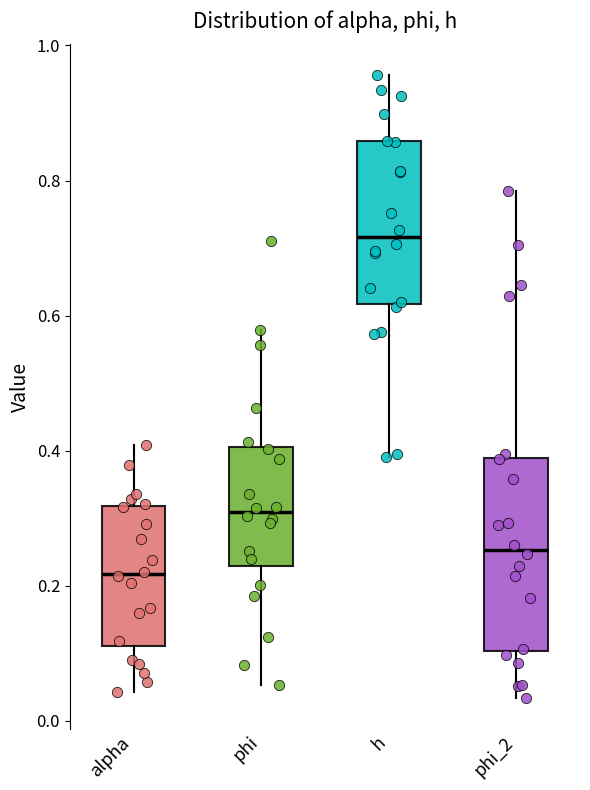

Reading left to right, transcribe this box plot: for each box, give where its median line is, the range the box spans, and where its two whiskers end, as read against the y-axis. The values are not printed on the chart, so give them approximately, as read against the axis.

alpha: median 0.22, box 0.12 to 0.32, whiskers 0.04 to 0.40
phi: median 0.30, box 0.22 to 0.40, whiskers 0.06 to 0.58
h: median 0.72, box 0.62 to 0.86, whiskers 0.40 to 0.96
phi_2: median 0.26, box 0.10 to 0.38, whiskers 0.04 to 0.78